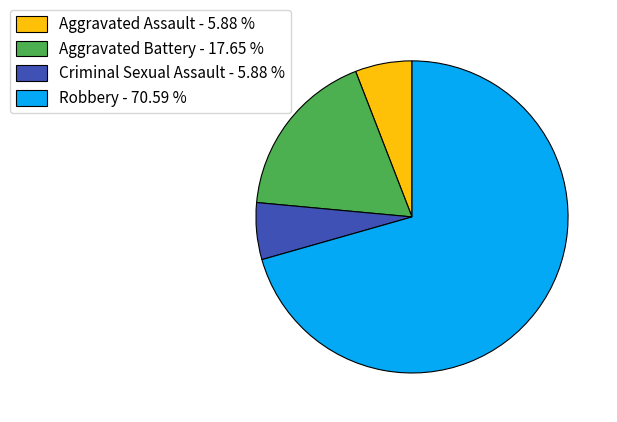

True or false: Aggravated Battery accounts for 18% of the total.

True